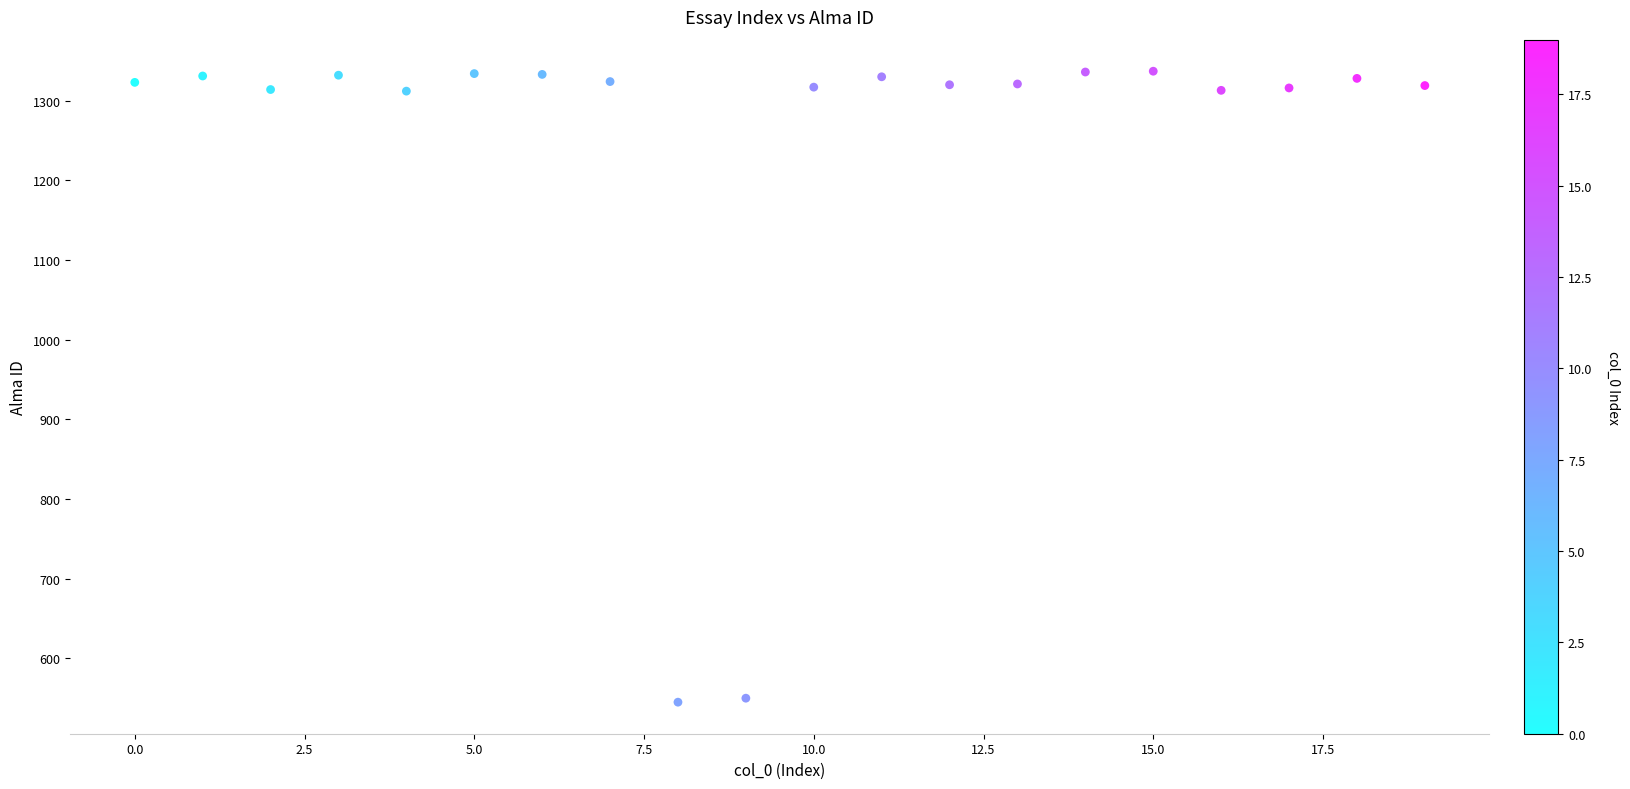

What is the range of Y values (max minus min)?

792